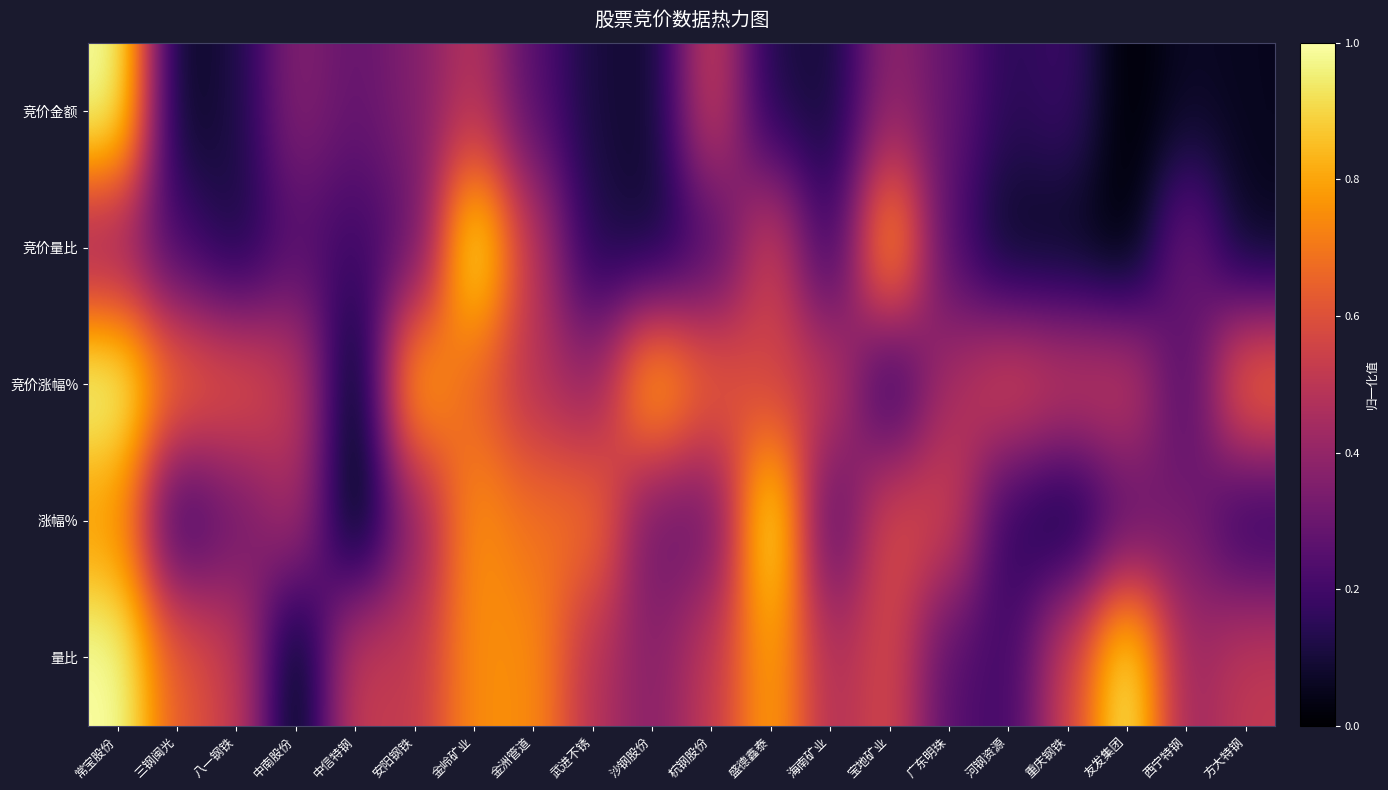

Reading left to right, extract all data points from this chart.

竞价金额: 常宝股份=1.0	三钢闽光=0.1	八一钢铁=0.1	中南股份=0.4	中信特钢=0.3	安阳钢铁=0.4	金岭矿业=0.5	金洲管道=0.2	武进不锈=0.1	沙钢股份=0.1	杭钢股份=0.6	盛德鑫泰=0.1	海南矿业=0.1	宝地矿业=0.4	广东明珠=0.3	河钢资源=0.1	重庆钢铁=0.2	友发集团=0.0	西宁特钢=0.1	方大特钢=0.1
竞价量比: 常宝股份=0.4	三钢闽光=0.2	八一钢铁=0.1	中南股份=0.2	中信特钢=0.2	安阳钢铁=0.3	金岭矿业=1.0	金洲管道=0.5	武进不锈=0.1	沙钢股份=0.1	杭钢股份=0.2	盛德鑫泰=0.6	海南矿业=0.2	宝地矿业=0.8	广东明珠=0.2	河钢资源=0.1	重庆钢铁=0.1	友发集团=0.0	西宁特钢=0.3	方大特钢=0.1
竞价涨幅%: 常宝股份=1.0	三钢闽光=0.7	八一钢铁=0.6	中南股份=0.5	中信特钢=0.0	安阳钢铁=0.8	金岭矿业=0.6	金洲管道=0.5	武进不锈=0.4	沙钢股份=0.9	杭钢股份=0.7	盛德鑫泰=0.5	海南矿业=0.5	宝地矿业=0.1	广东明珠=0.5	河钢资源=0.6	重庆钢铁=0.5	友发集团=0.5	西宁特钢=0.2	方大特钢=0.7
涨幅%: 常宝股份=0.8	三钢闽光=0.2	八一钢铁=0.3	中南股份=0.5	中信特钢=0.0	安阳钢铁=0.4	金岭矿业=0.8	金洲管道=0.7	武进不锈=0.7	沙钢股份=0.3	杭钢股份=0.3	盛德鑫泰=1.0	海南矿业=0.2	宝地矿业=0.6	广东明珠=0.6	河钢资源=0.2	重庆钢铁=0.1	友发集团=0.3	西宁特钢=0.3	方大特钢=0.1
量比: 常宝股份=1.0	三钢闽光=0.6	八一钢铁=0.5	中南股份=0.0	中信特钢=0.5	安阳钢铁=0.5	金岭矿业=0.8	金洲管道=0.8	武进不锈=0.5	沙钢股份=0.4	杭钢股份=0.5	盛德鑫泰=0.8	海南矿业=0.5	宝地矿业=0.6	广东明珠=0.2	河钢资源=0.2	重庆钢铁=0.6	友发集团=1.0	西宁特钢=0.4	方大特钢=0.5